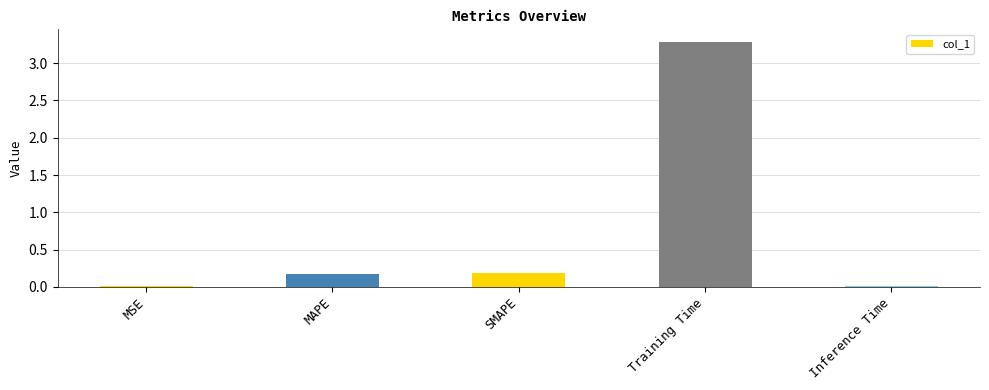

What is the sum of all values?

3.7